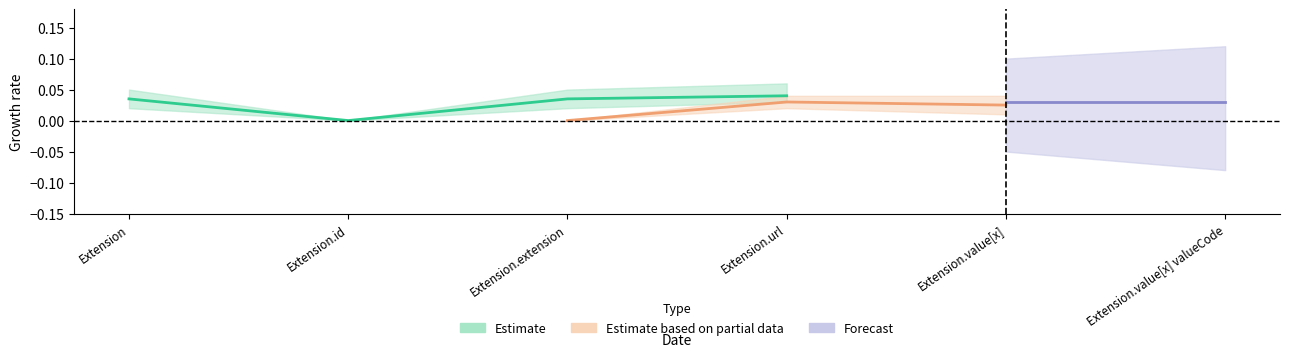

In Min, how many points are lower than both neighbors (excluding endpoints)?

1